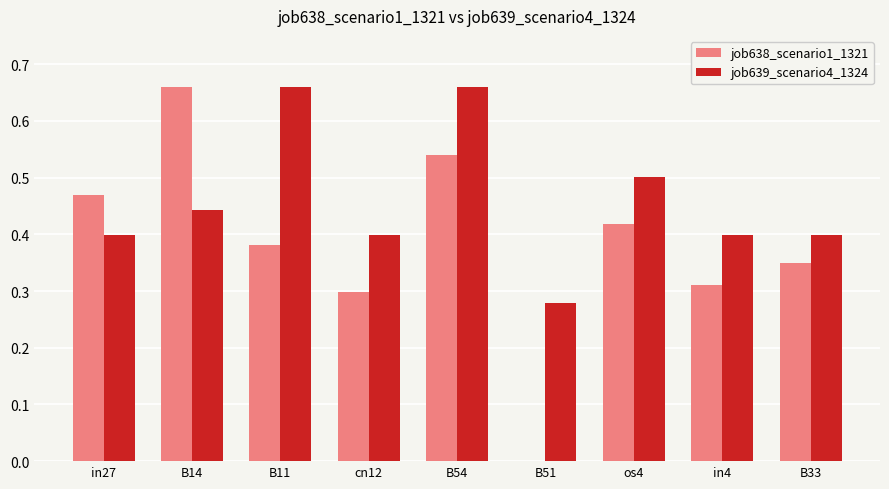

Between in27 and B14, which series saw the biggest shift?

job638_scenario1_1321